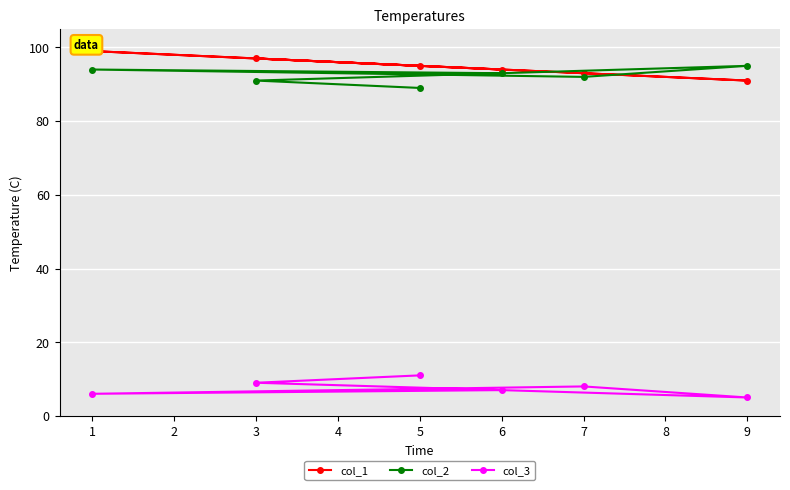

The value of col_2 at 3 is 91. True or false?

True